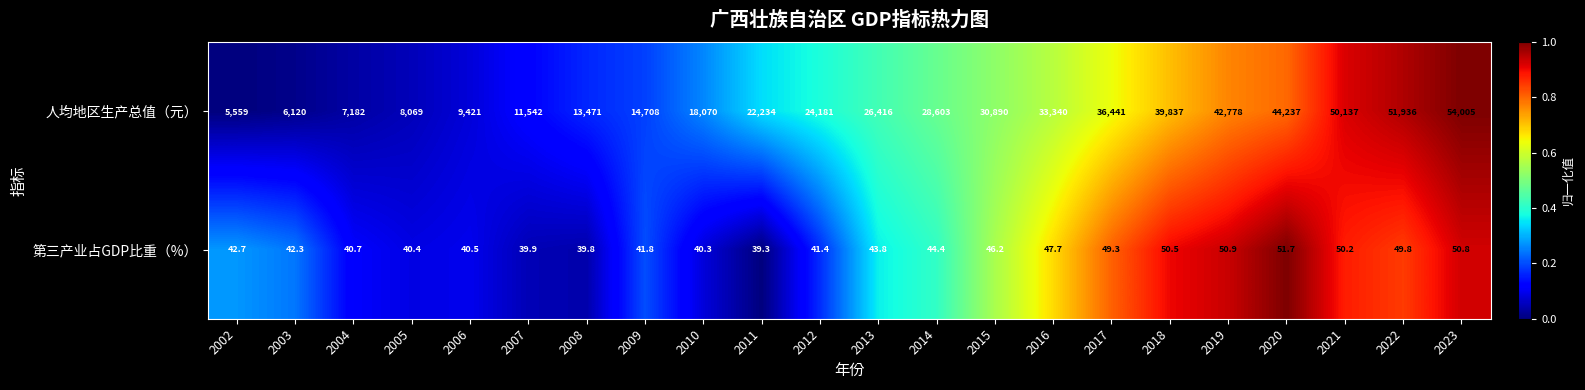

Which series has the largest range (max minus min)?

人均地区生产总值（元）